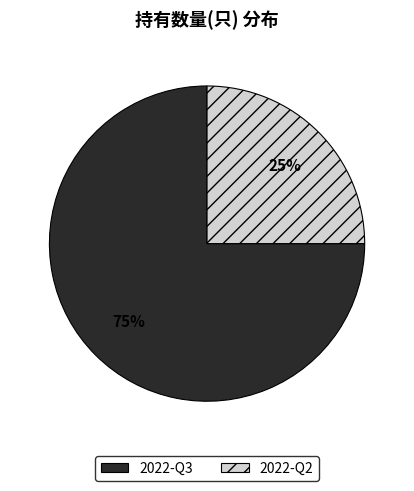

To the nearest percent, what is the difference between the 2022-Q2 and 2022-Q3 slice percentages?

50%